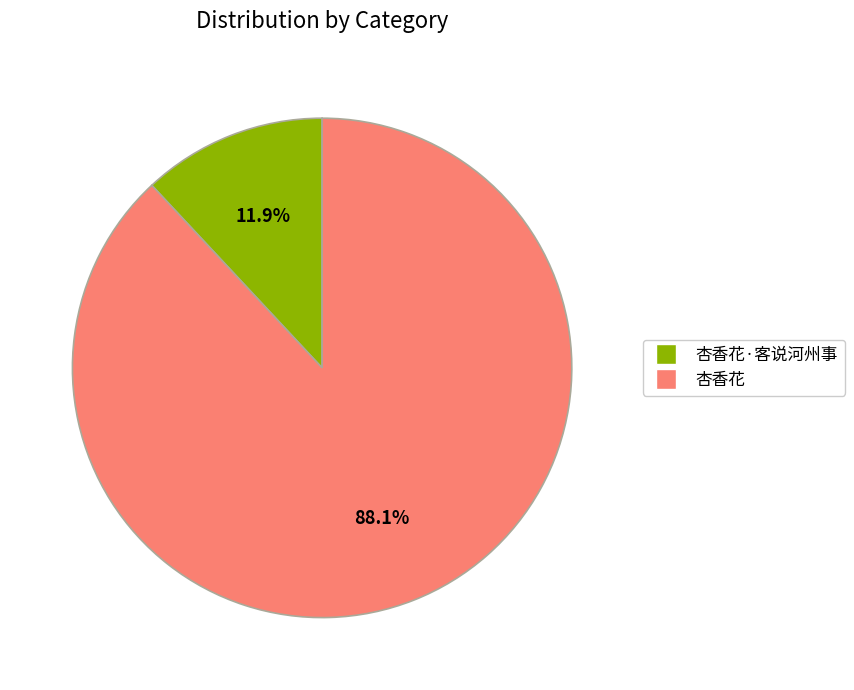

Is there a majority slice in this chart?

Yes